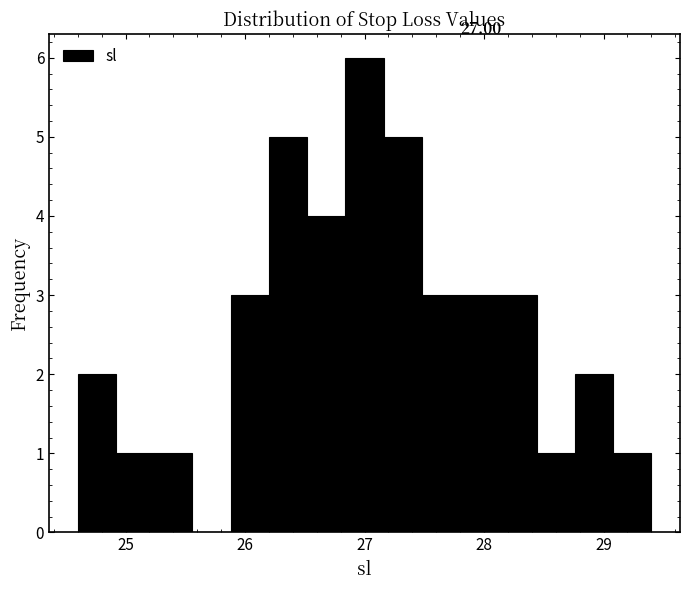

Around what value on the x-axis is the tallest bar? Give the approximate position of its centre, as read against the axis.

27.0